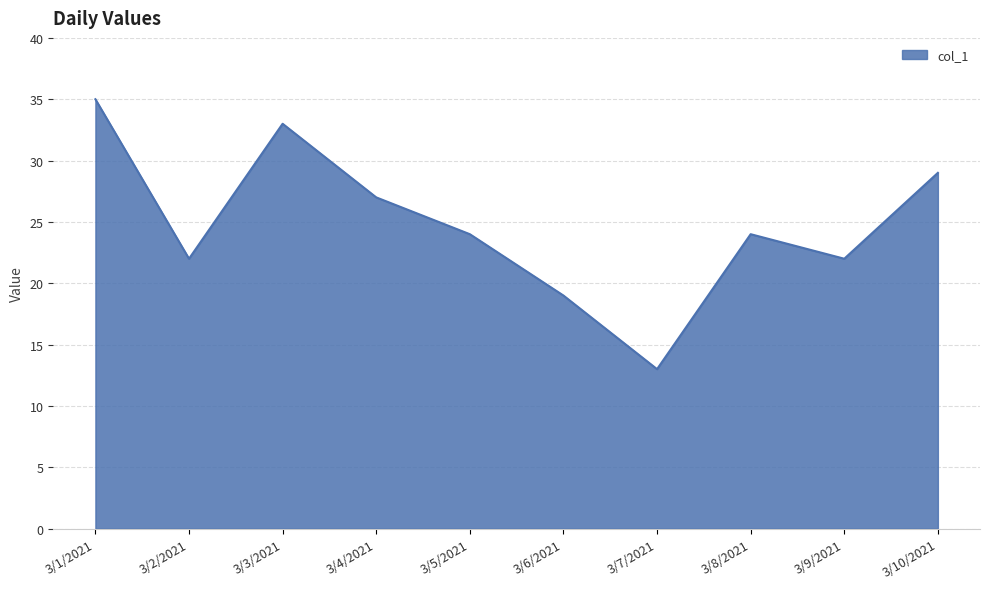

What position from the left is 3/8/2021?

8